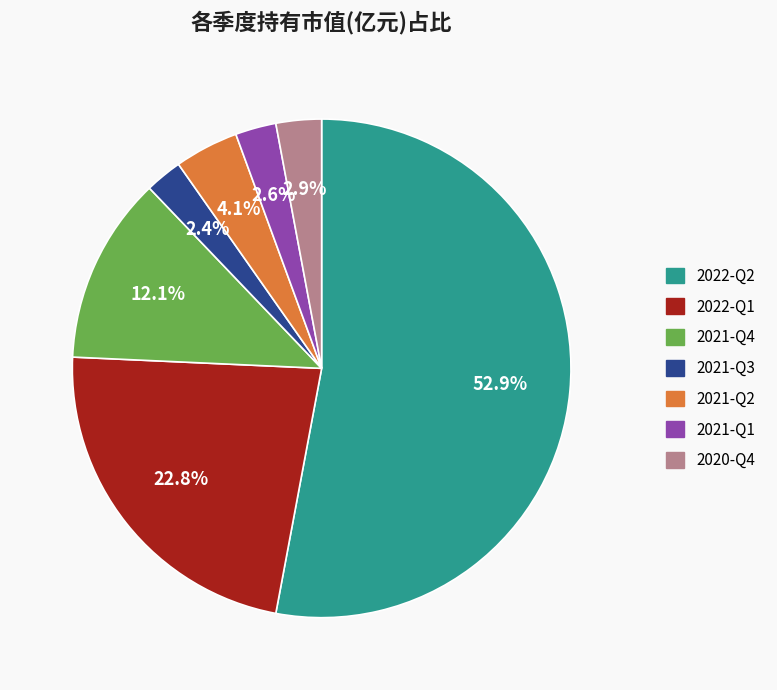

Which category has the biggest portion of the pie?

2022-Q2